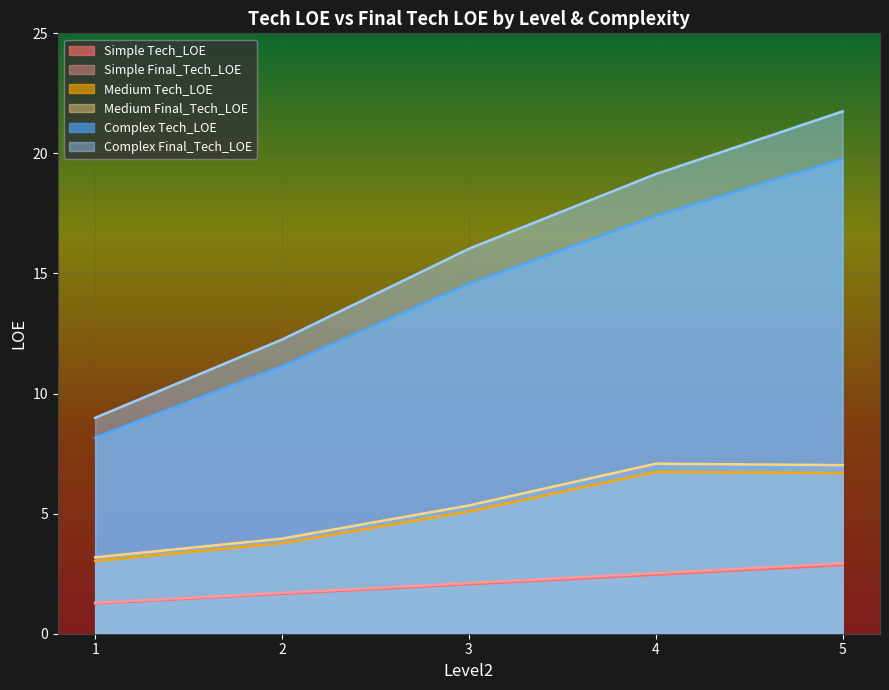

True or false: Medium_Final_Tech_LOE has a value of 11.6 at 4.

False